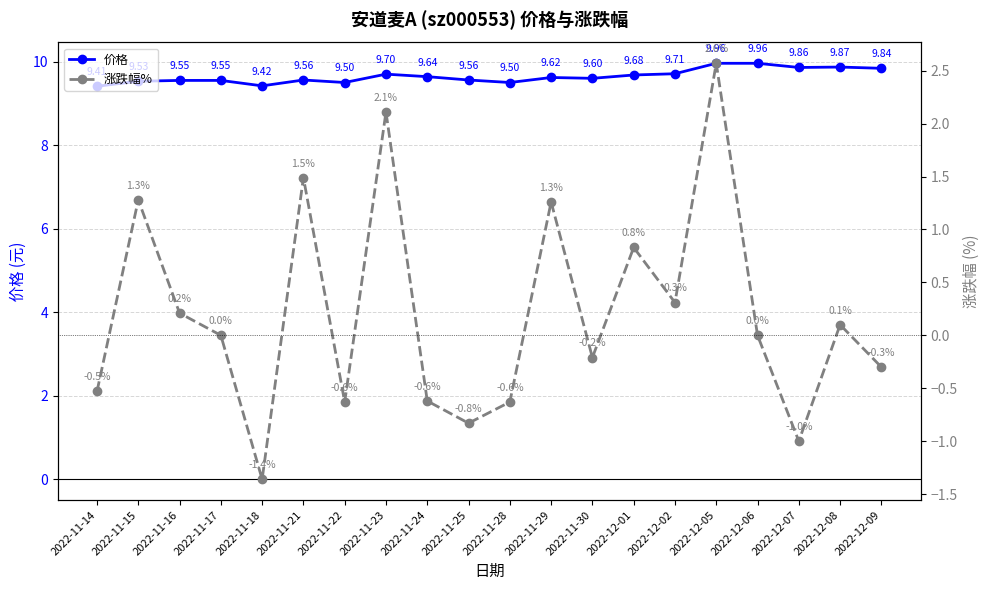

What is the difference between the maximum and minimum values in the 价格 series?

0.6